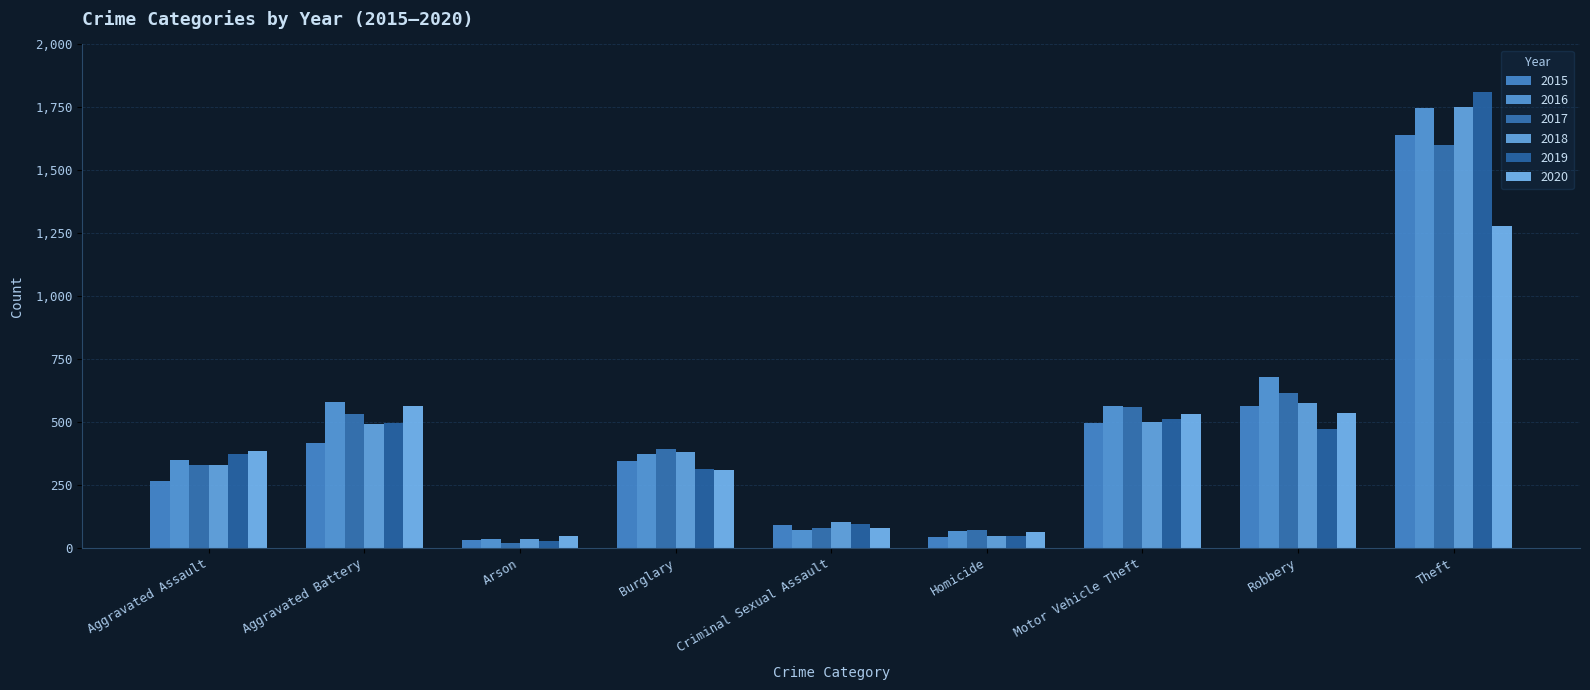

Reading left to right, extract all data points from this chart.

2015: Aggravated Assault=264	Aggravated Battery=415	Arson=29	Burglary=343	Criminal Sexual Assault=91	Homicide=42	Motor Vehicle Theft=494	Robbery=563	Theft=1639
2016: Aggravated Assault=347	Aggravated Battery=578	Arson=34	Burglary=374	Criminal Sexual Assault=69	Homicide=67	Motor Vehicle Theft=564	Robbery=679	Theft=1749
2017: Aggravated Assault=329	Aggravated Battery=533	Arson=20	Burglary=391	Criminal Sexual Assault=80	Homicide=69	Motor Vehicle Theft=558	Robbery=615	Theft=1600
2018: Aggravated Assault=328	Aggravated Battery=493	Arson=33	Burglary=381	Criminal Sexual Assault=101	Homicide=48	Motor Vehicle Theft=499	Robbery=574	Theft=1753
2019: Aggravated Assault=371	Aggravated Battery=495	Arson=28	Burglary=312	Criminal Sexual Assault=93	Homicide=45	Motor Vehicle Theft=513	Robbery=473	Theft=1811
2020: Aggravated Assault=384	Aggravated Battery=563	Arson=45	Burglary=307	Criminal Sexual Assault=77	Homicide=62	Motor Vehicle Theft=530	Robbery=537	Theft=1277